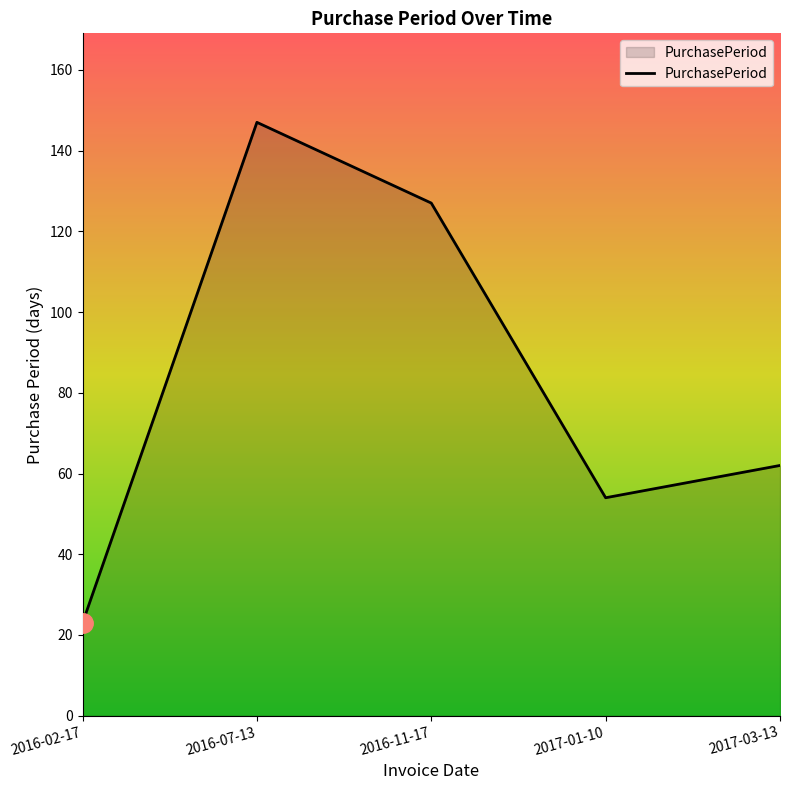

Reading left to right, extract all data points from this chart.

23	147	127	54	62